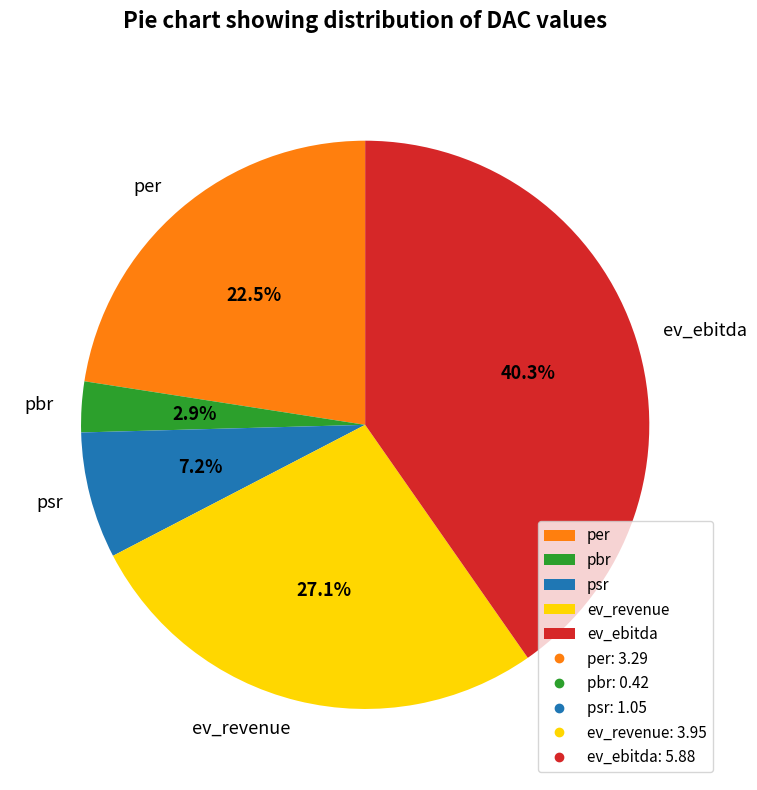

To the nearest percent, what is the average slice percentage?

20%